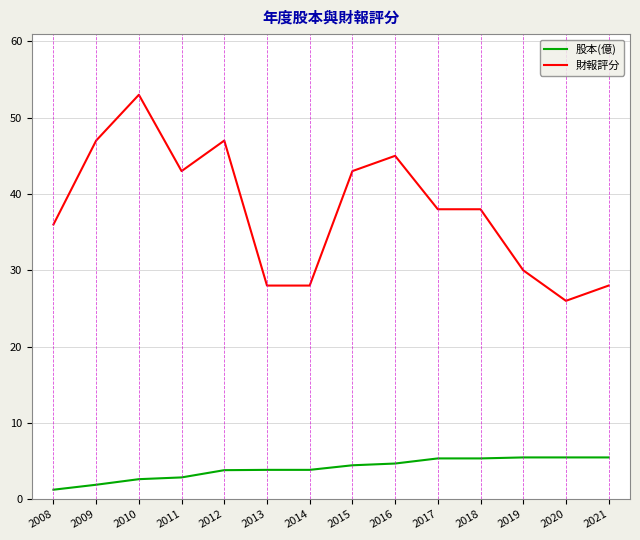

Read the 股本(億) value at 2013.

3.9